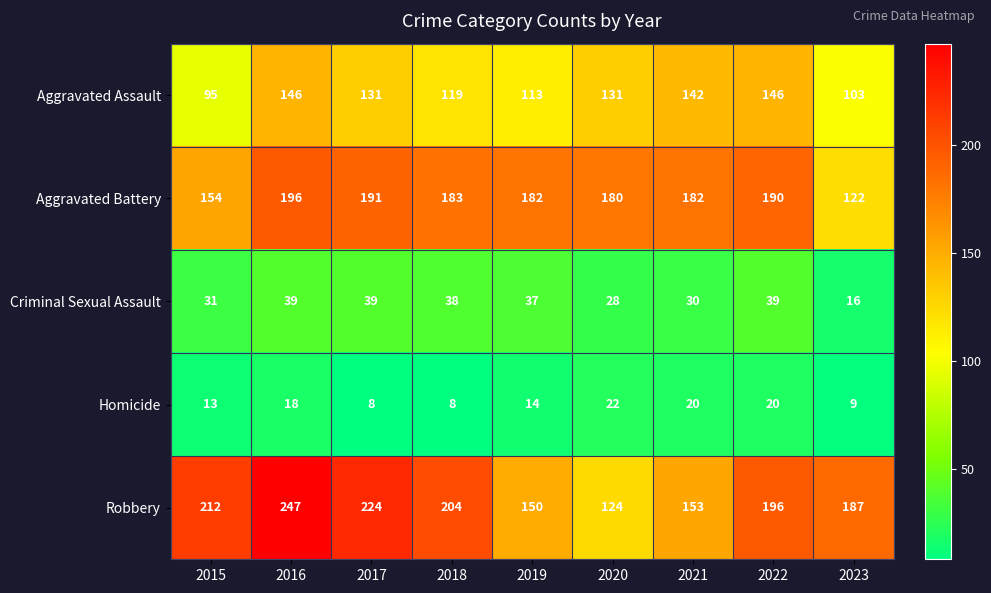

What is the highest value of the Robbery series?

247